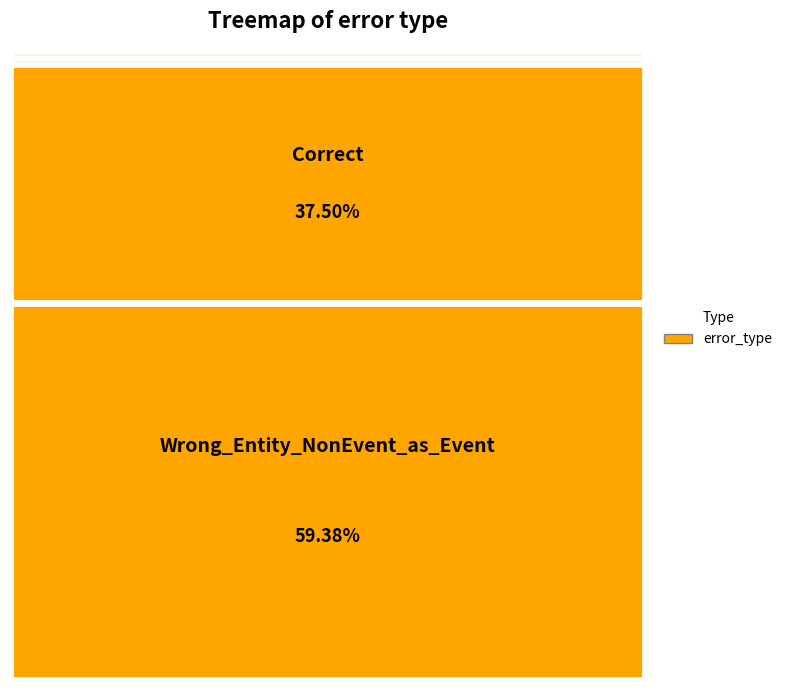

Combined, do Correct and Wrong_Tag_E_as_I account for over 50%?

No